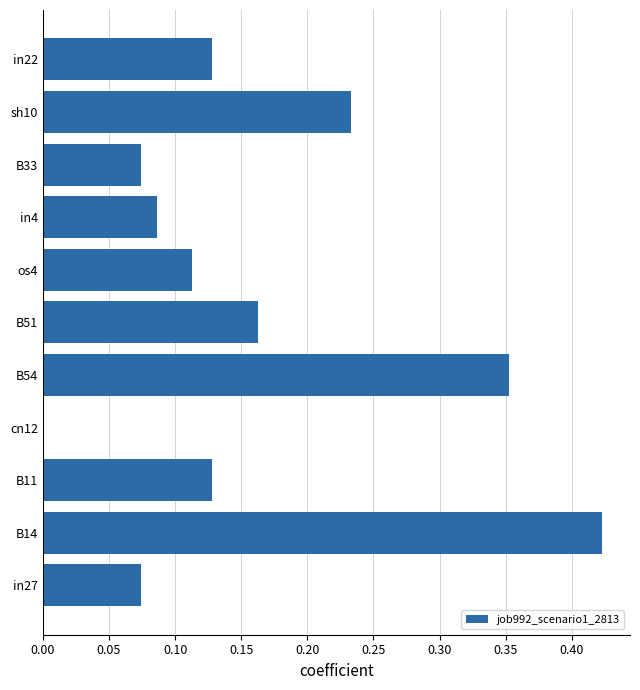

What is the sum of the values at B51 and B11?

0.3